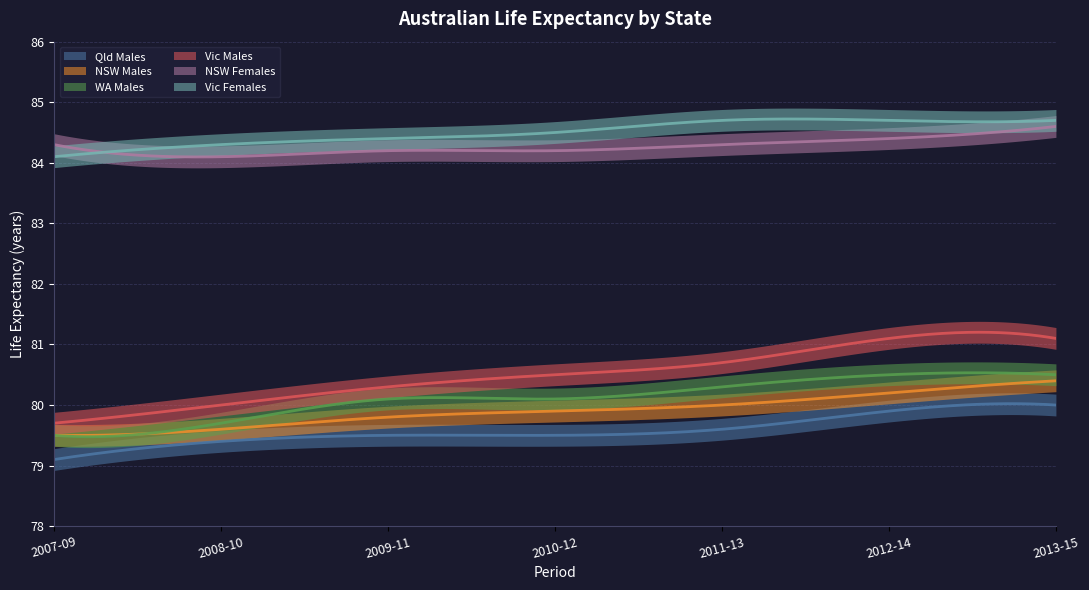

The value of WA Males at 2010-12 is 133.4. True or false?

False